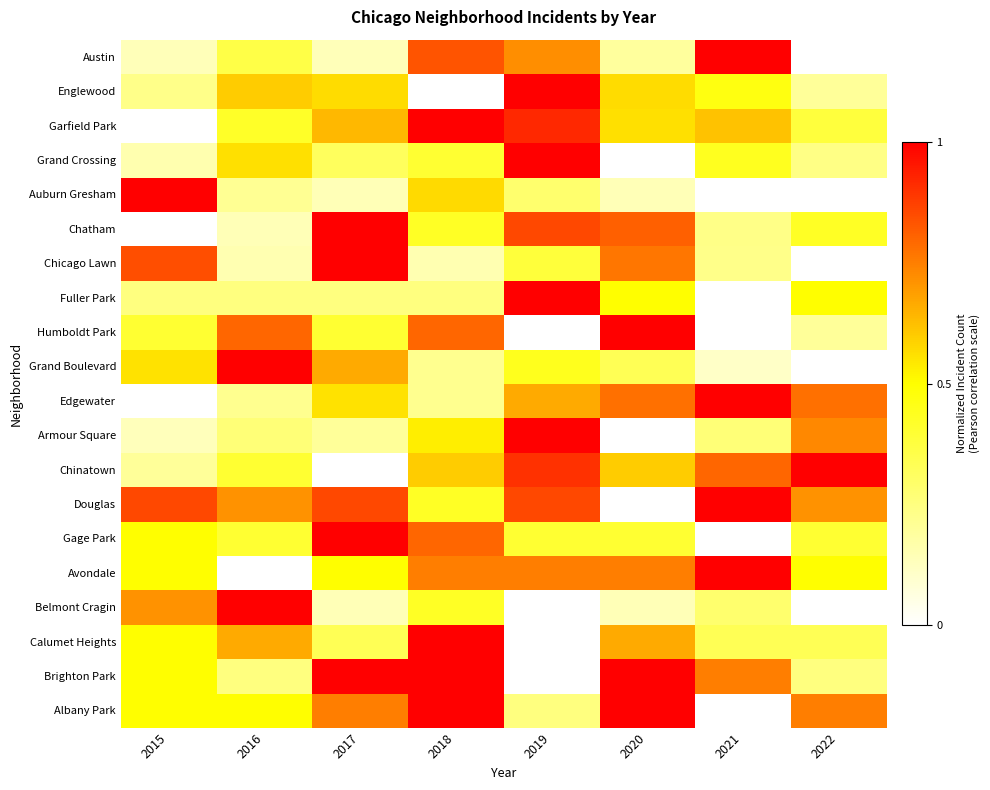

Reading left to right, what are all the values shown in this chart?

Austin: 2015=0.1	2016=0.4	2017=0.1	2018=0.8	2019=0.7	2020=0.2	2021=1.0	2022=0.0
Englewood: 2015=0.2	2016=0.6	2017=0.6	2018=0.0	2019=1.0	2020=0.6	2021=0.5	2022=0.2
Garfield Park: 2015=0.0	2016=0.4	2017=0.6	2018=1.0	2019=0.9	2020=0.6	2021=0.6	2022=0.4
Grand Crossing: 2015=0.2	2016=0.6	2017=0.3	2018=0.4	2019=1.0	2020=0.0	2021=0.4	2022=0.2
Auburn Gresham: 2015=1.0	2016=0.2	2017=0.1	2018=0.6	2019=0.3	2020=0.1	2021=0.0	2022=0.0
Chatham: 2015=0.0	2016=0.1	2017=1.0	2018=0.4	2019=0.9	2020=0.8	2021=0.2	2022=0.4
Chicago Lawn: 2015=0.8	2016=0.2	2017=1.0	2018=0.2	2019=0.4	2020=0.8	2021=0.2	2022=0.0
Fuller Park: 2015=0.2	2016=0.2	2017=0.2	2018=0.2	2019=1.0	2020=0.5	2021=0.0	2022=0.5
Humboldt Park: 2015=0.4	2016=0.8	2017=0.4	2018=0.8	2019=0.0	2020=1.0	2021=0.0	2022=0.2
Grand Boulevard: 2015=0.6	2016=1.0	2017=0.7	2018=0.2	2019=0.4	2020=0.3	2021=0.1	2022=0.0
Edgewater: 2015=0.0	2016=0.2	2017=0.6	2018=0.2	2019=0.7	2020=0.8	2021=1.0	2022=0.8
Armour Square: 2015=0.1	2016=0.3	2017=0.2	2018=0.5	2019=1.0	2020=0.0	2021=0.3	2022=0.7
Chinatown: 2015=0.2	2016=0.4	2017=0.0	2018=0.6	2019=0.9	2020=0.6	2021=0.8	2022=1.0
Douglas: 2015=0.9	2016=0.7	2017=0.9	2018=0.4	2019=0.9	2020=0.0	2021=1.0	2022=0.7
Gage Park: 2015=0.5	2016=0.4	2017=1.0	2018=0.8	2019=0.4	2020=0.4	2021=0.0	2022=0.4
Avondale: 2015=0.5	2016=0.0	2017=0.5	2018=0.8	2019=0.8	2020=0.8	2021=1.0	2022=0.5
Belmont Cragin: 2015=0.7	2016=1.0	2017=0.1	2018=0.4	2019=0.0	2020=0.1	2021=0.3	2022=0.0
Calumet Heights: 2015=0.5	2016=0.7	2017=0.3	2018=1.0	2019=0.0	2020=0.7	2021=0.3	2022=0.3
Brighton Park: 2015=0.5	2016=0.2	2017=1.0	2018=1.0	2019=0.0	2020=1.0	2021=0.8	2022=0.2
Albany Park: 2015=0.5	2016=0.5	2017=0.8	2018=1.0	2019=0.2	2020=1.0	2021=0.0	2022=0.8